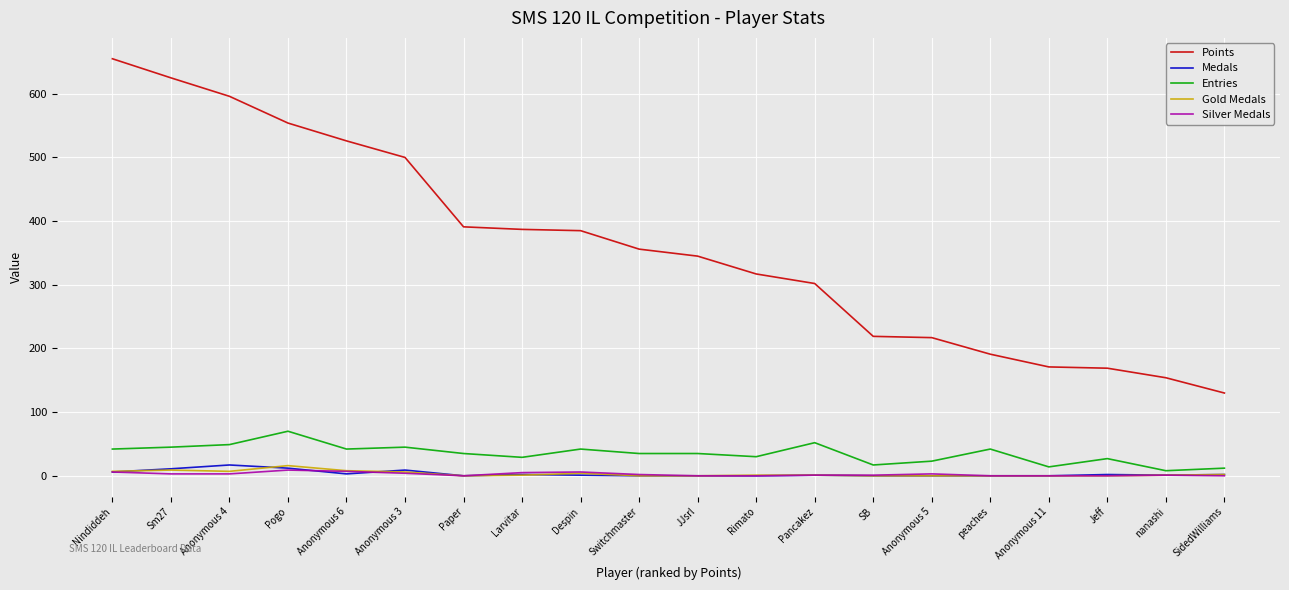

Is it true that Entries equals 42 at Nindiddeh?

True